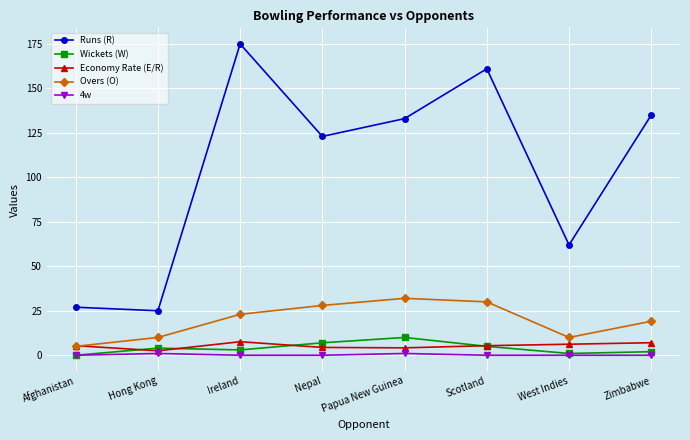

At how many categories does at least one series exceed 90?

5